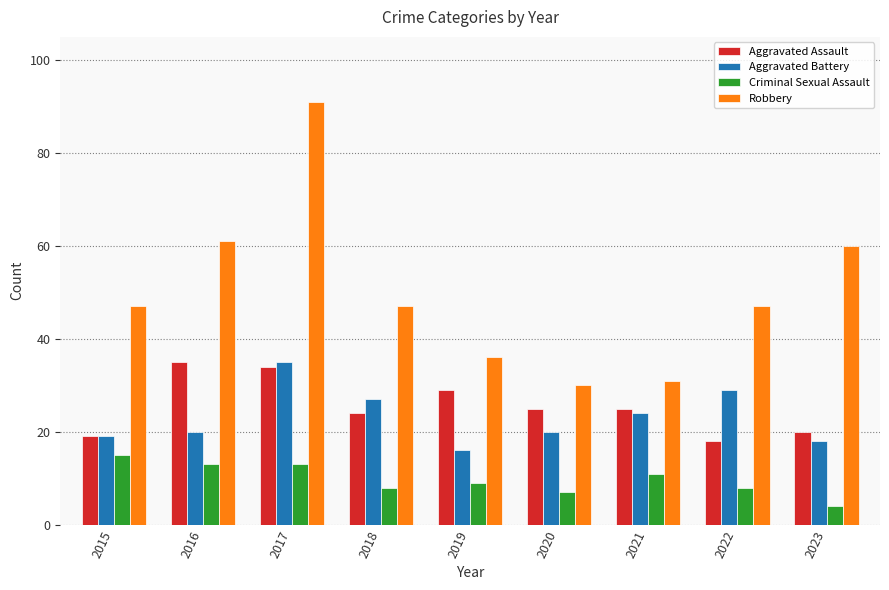

Which series has the widest spread of values?

Robbery